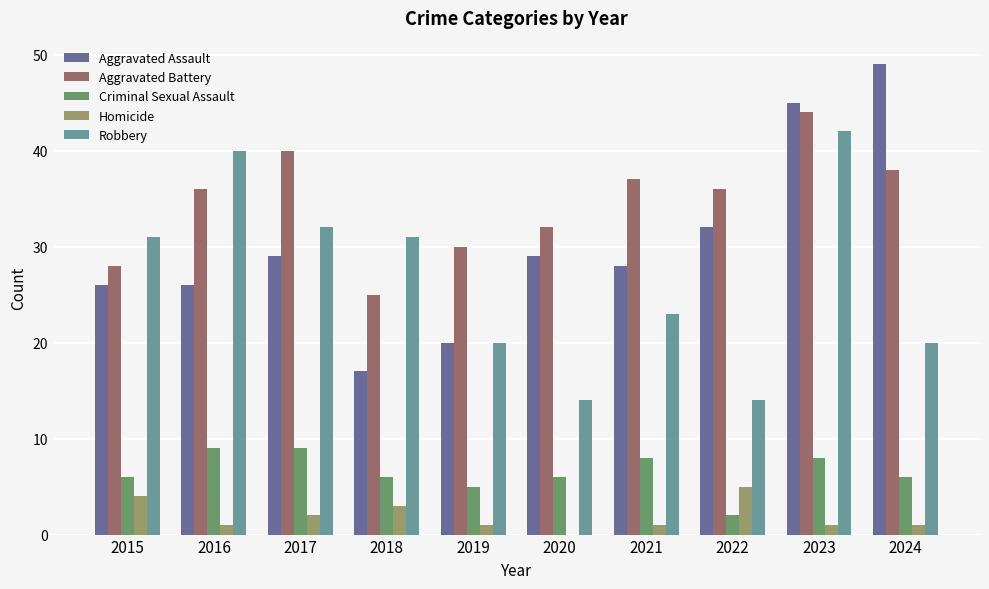

How many series are shown in this chart?

5